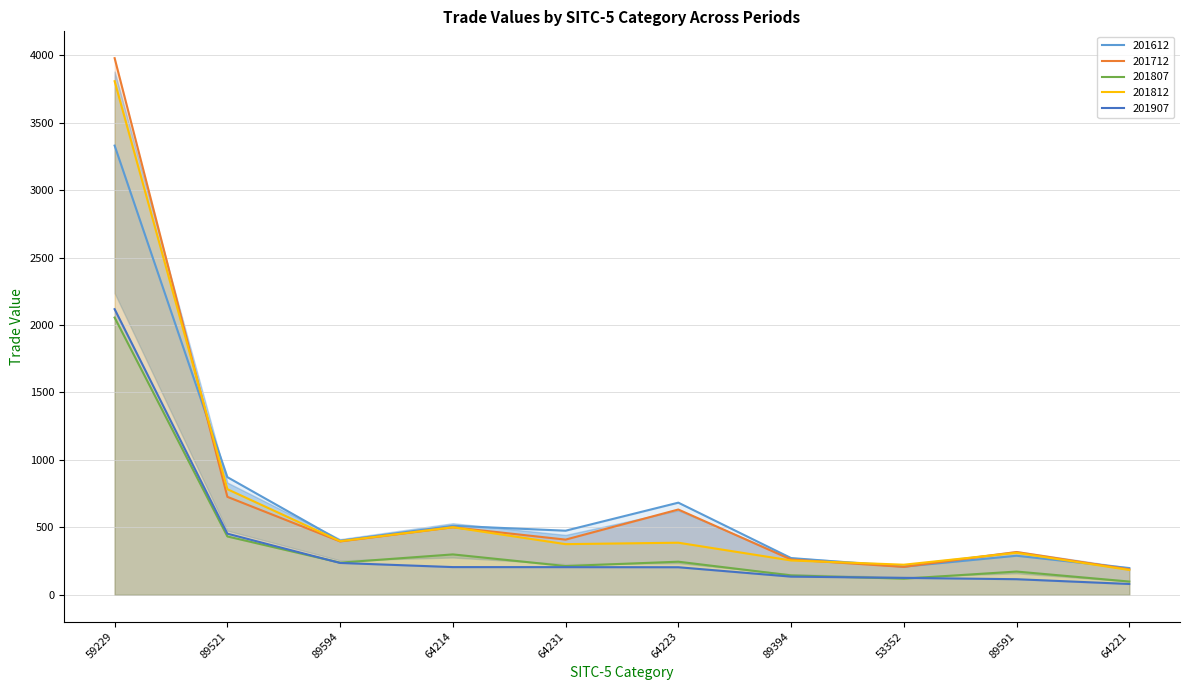

At which category does 201612 reach its first local peak?

64214